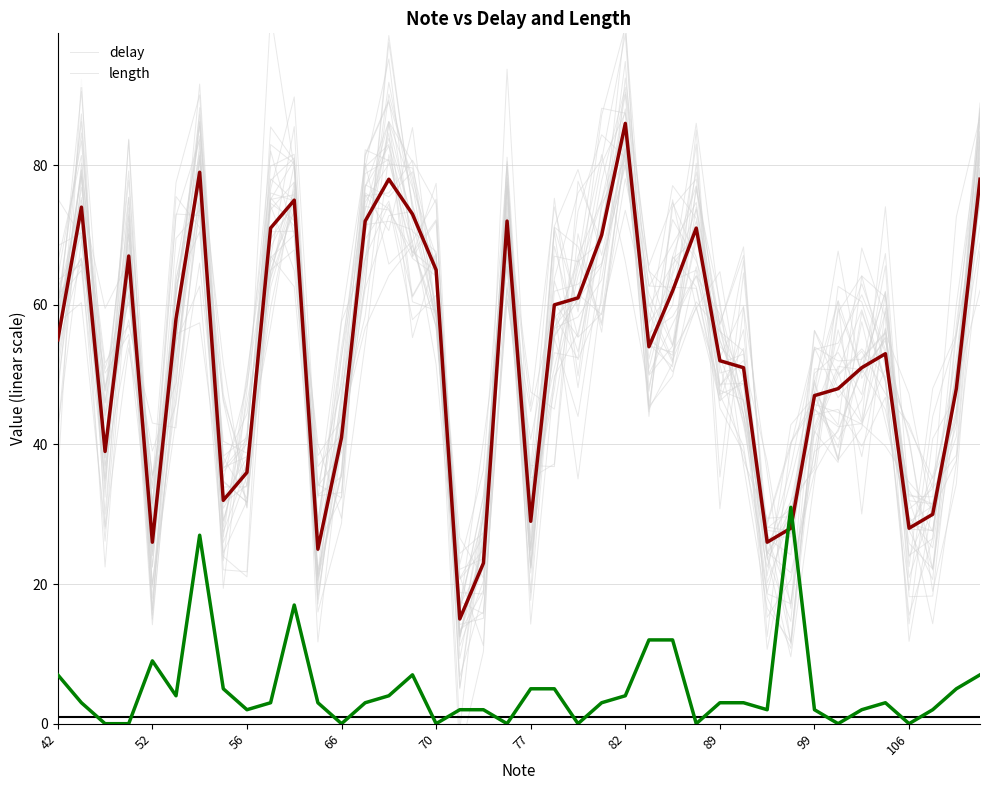

Is this an area chart (filled region under the line)?

No